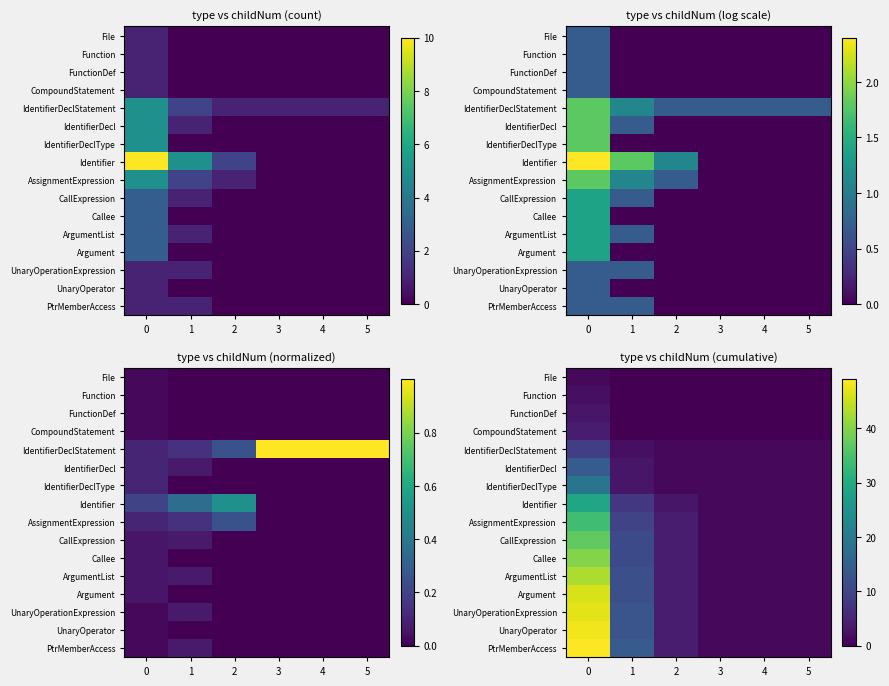

Reading left to right, list all the values displayed in this chart.

row_0: 1	0	0	0	0	0
row_1: 2	0	0	0	0	0
row_2: 3	0	0	0	0	0
row_3: 4	0	0	0	0	0
row_4: 9	2	1	1	1	1
row_5: 14	3	1	1	1	1
row_6: 19	3	1	1	1	1
row_7: 29	8	3	1	1	1
row_8: 34	10	4	1	1	1
row_9: 37	11	4	1	1	1
row_10: 40	11	4	1	1	1
row_11: 43	12	4	1	1	1
row_12: 46	12	4	1	1	1
row_13: 47	13	4	1	1	1
row_14: 48	13	4	1	1	1
row_15: 49	14	4	1	1	1